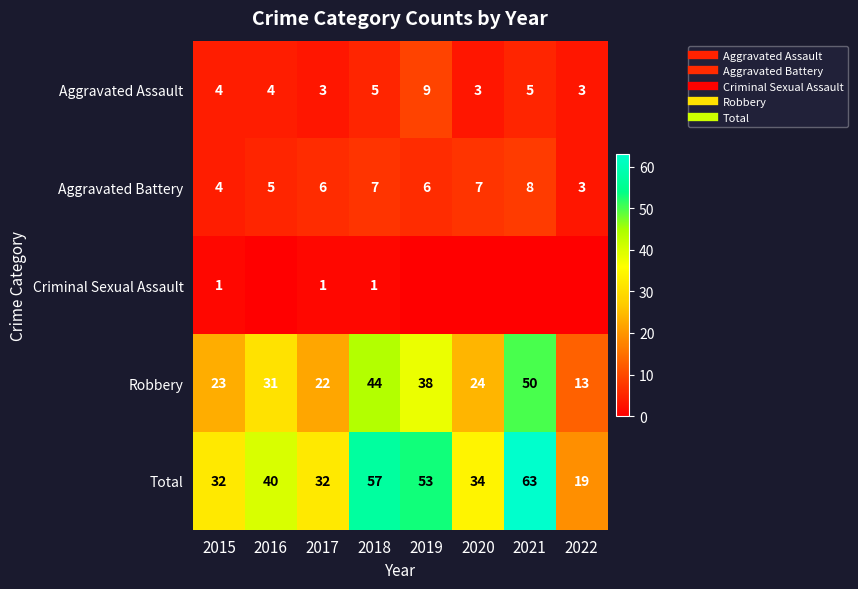

What is the greatest value displayed?

63